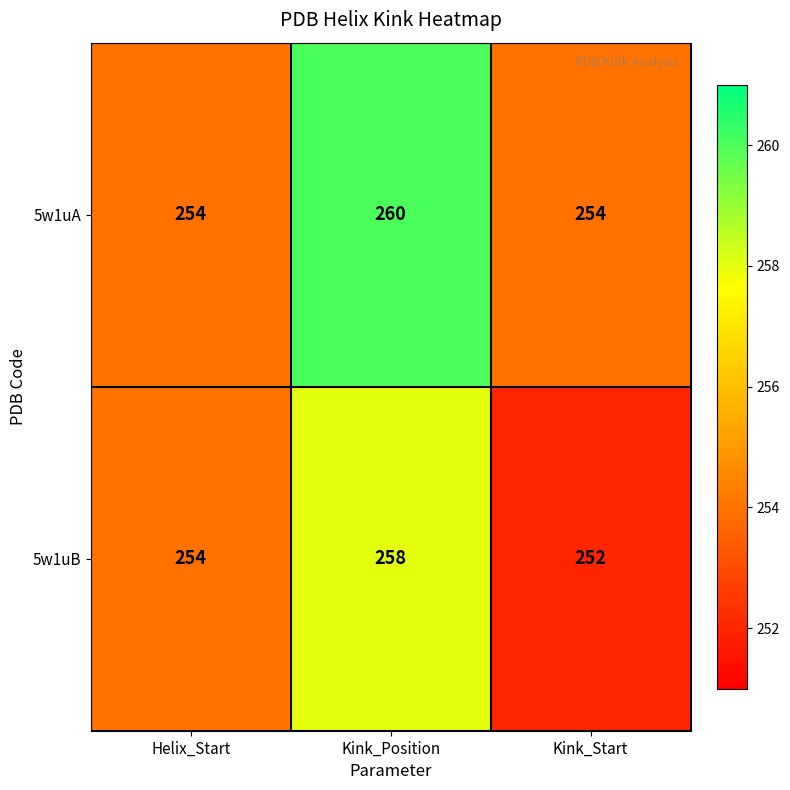

At how many categories does at least one series exceed 257?

1